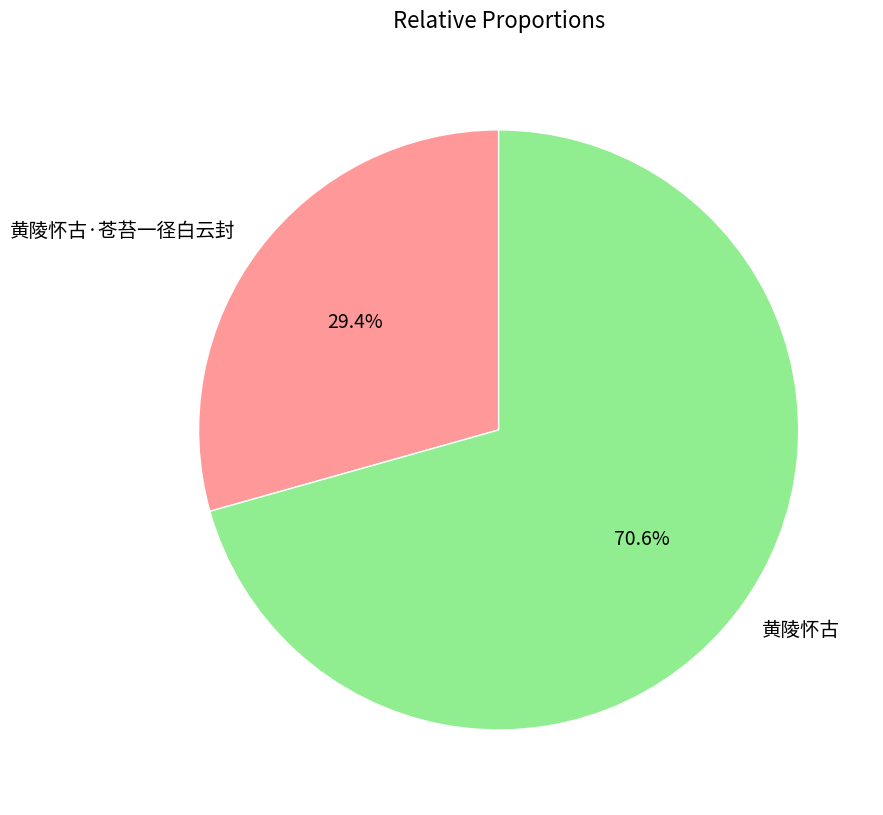

How much of the chart is everything except 黄陵怀古?

29.4%